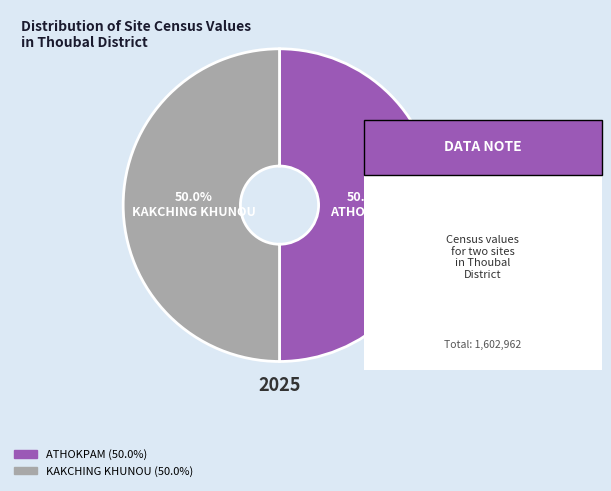

Count the number of slices in the pie.

2